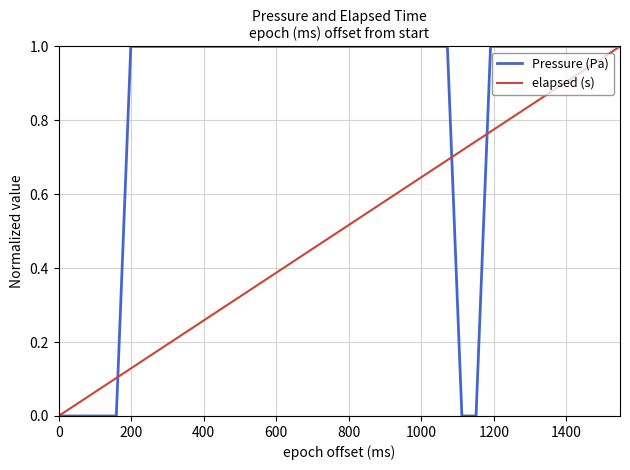

Which series has the largest total across all categories?

Pressure (Pa)